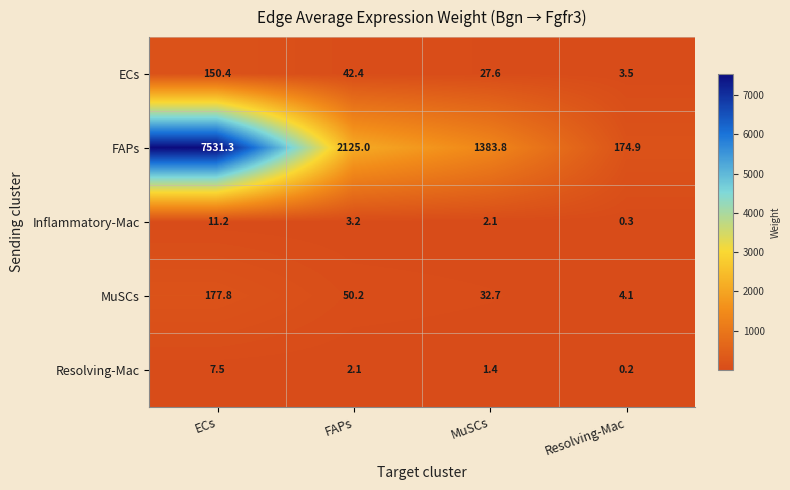

The ECs series shows 150.4 at ECs. True or false?

True